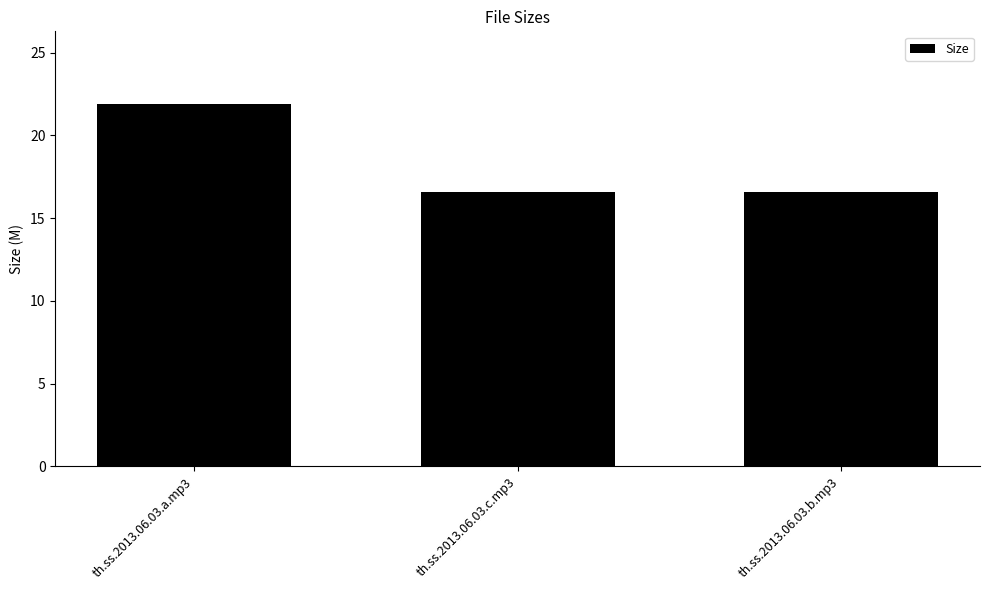

How many distinct data groups are displayed?

1